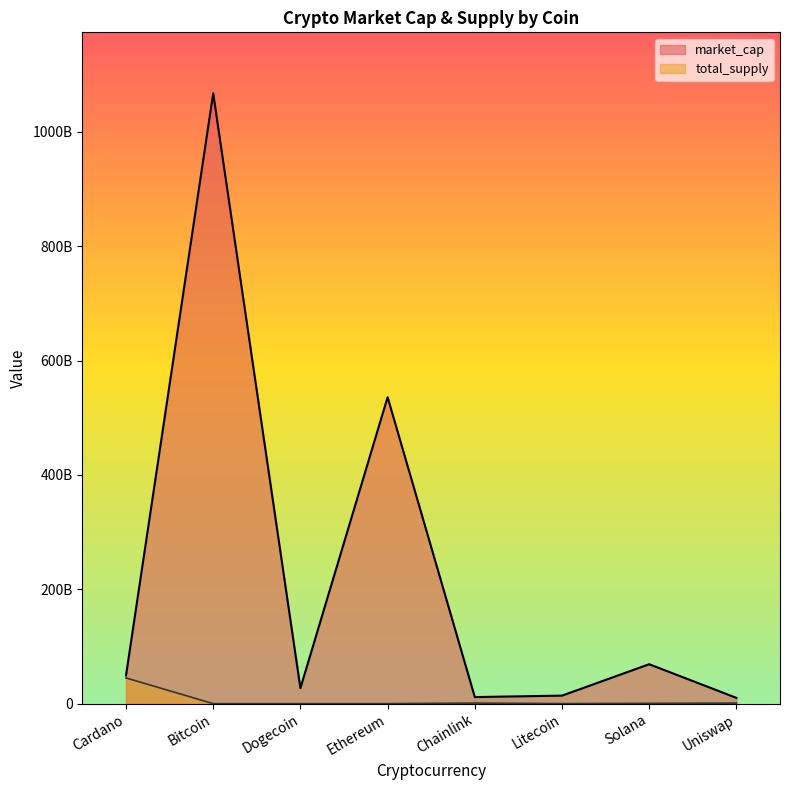

True or false: total_supply and market_cap intersect in this chart.

False